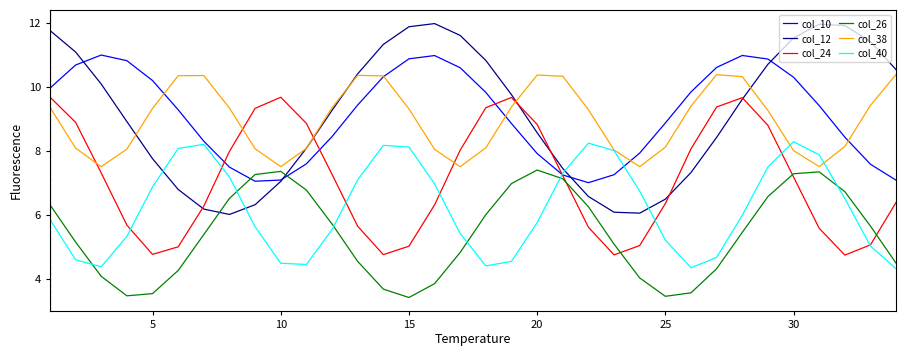

In col_26, how many points are lower than both neighbors (excluding endpoints)?

3